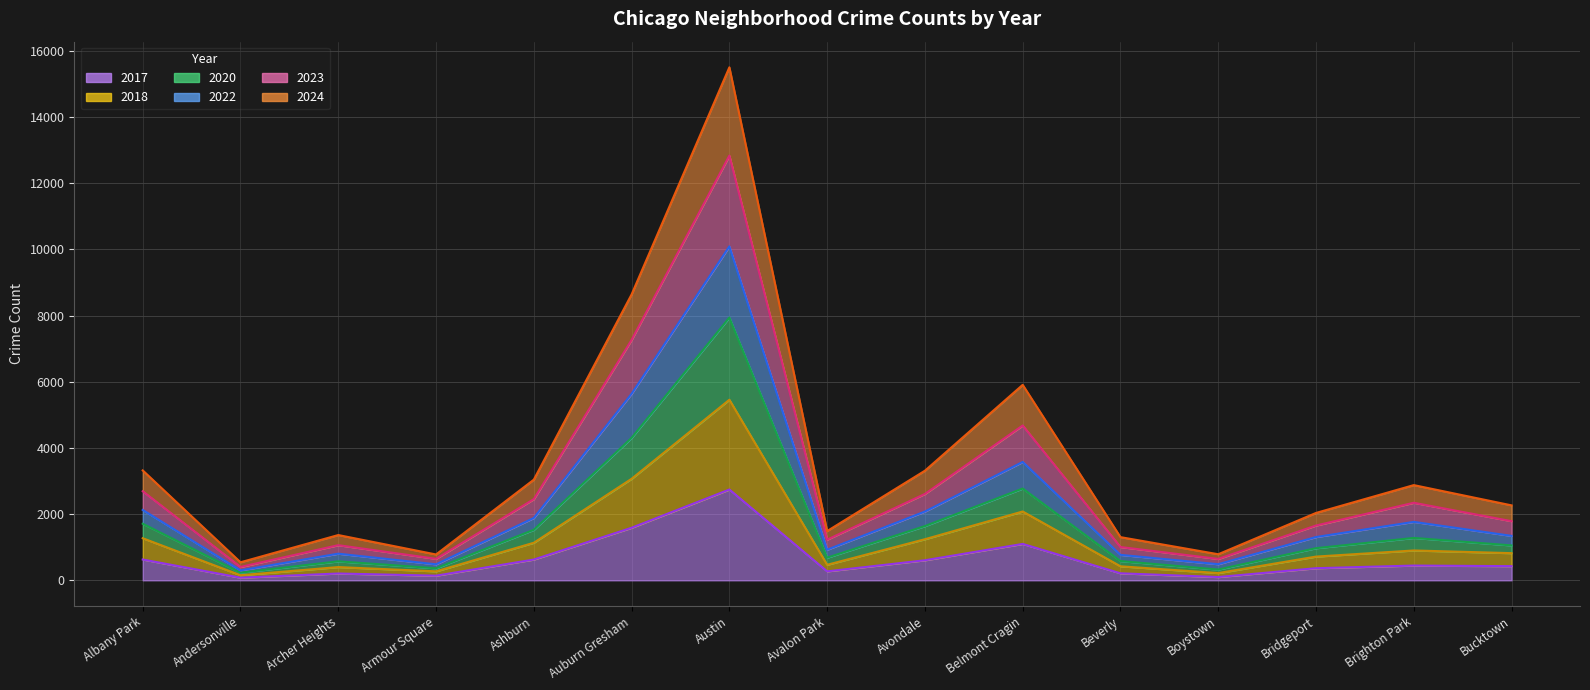

Which series has the widest spread of values?

2023